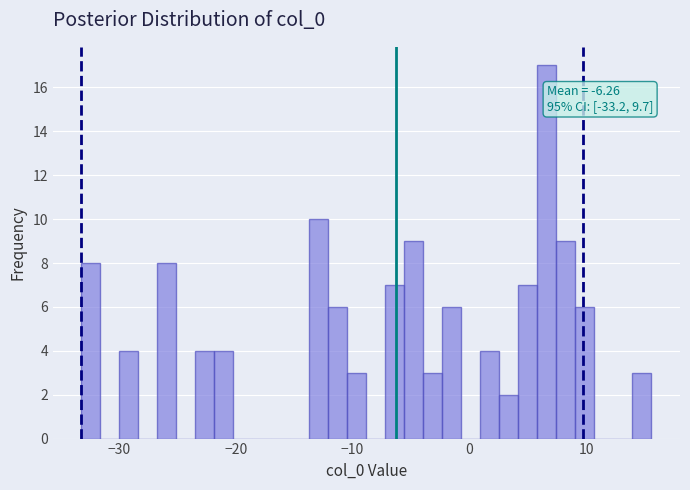

Around what value on the x-axis is the tallest bar? Give the approximate position of its centre, as read against the axis.

7